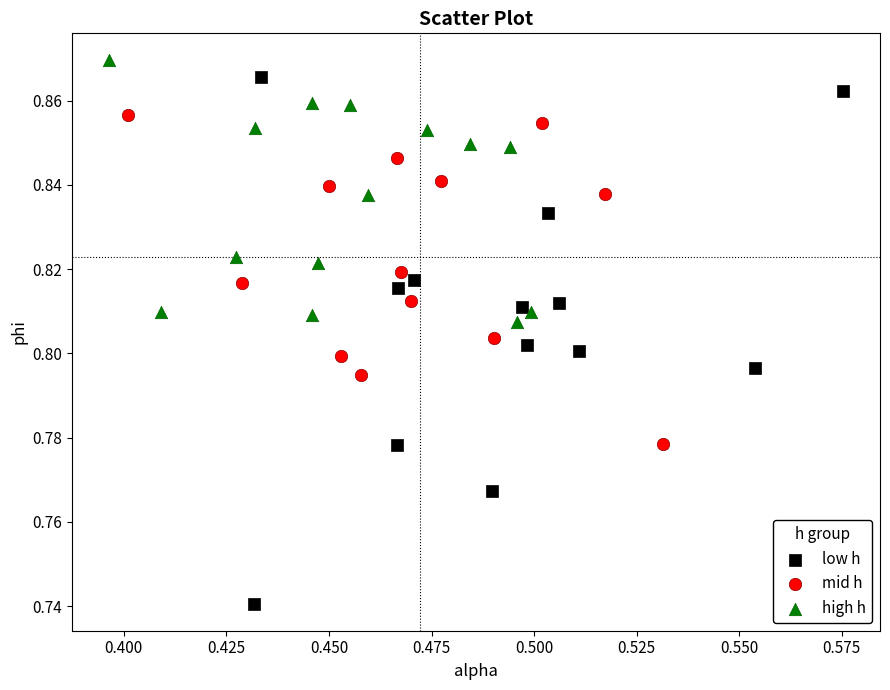

Which series contains the lowest Y value?

low h